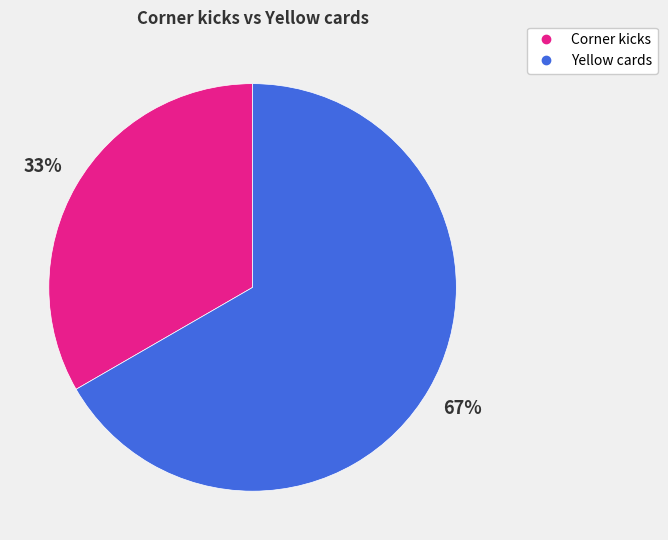

To the nearest percent, what is the combined percentage of Yellow cards and Corner kicks?

100%